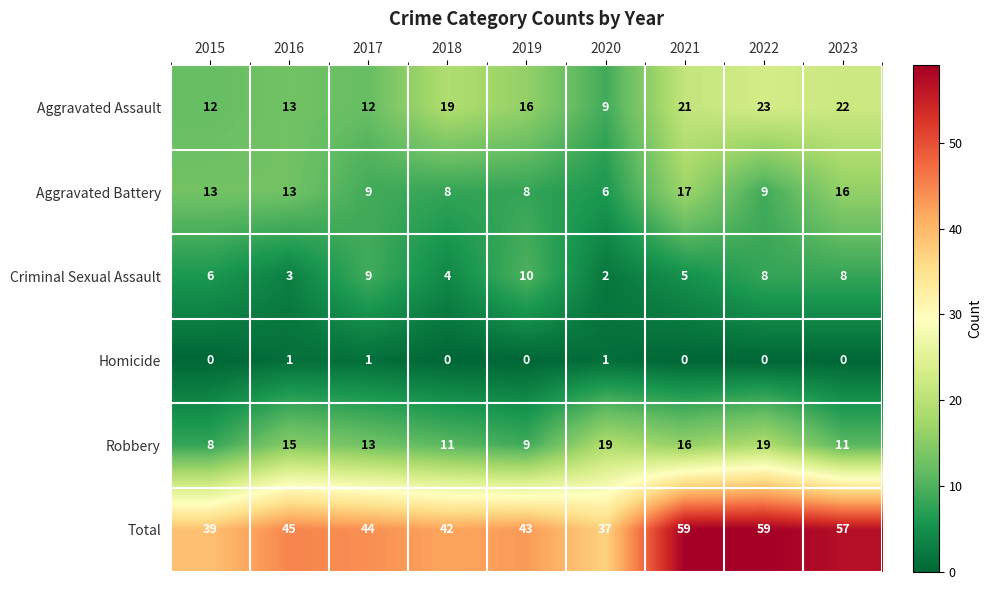

At how many categories does at least one series exceed 33?

9